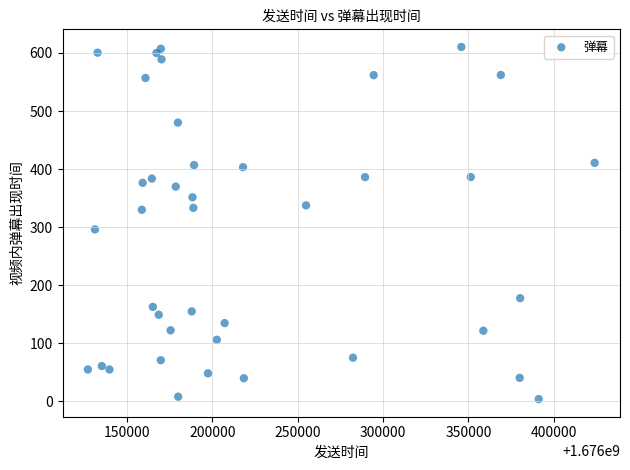

What Y value in the scatter plot is closest to 307?

296.1